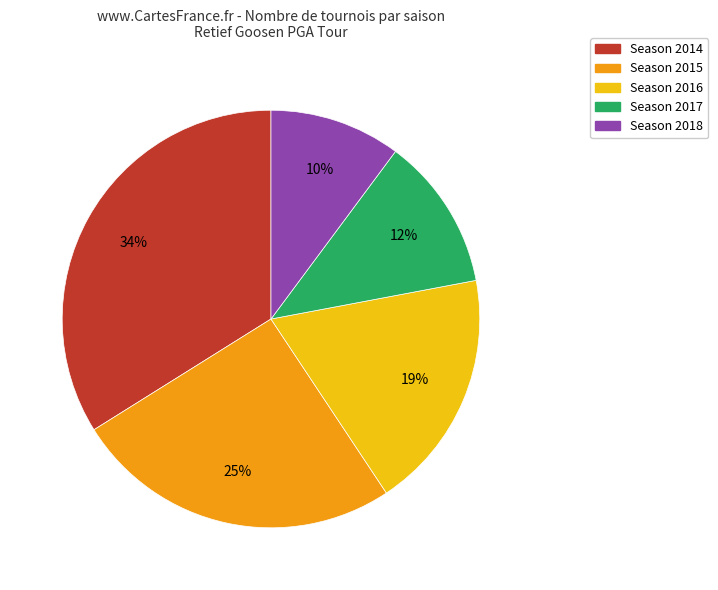

Does any single category account for the majority?

No